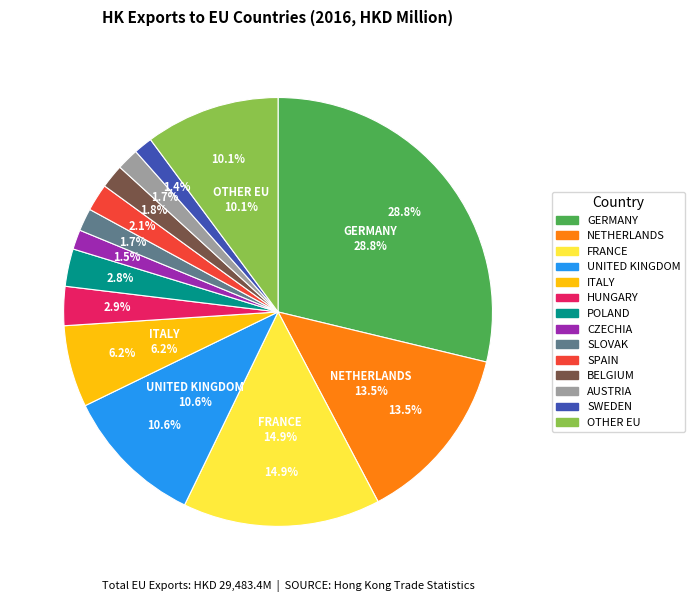

What is the smallest slice in the pie chart?

SWEDEN